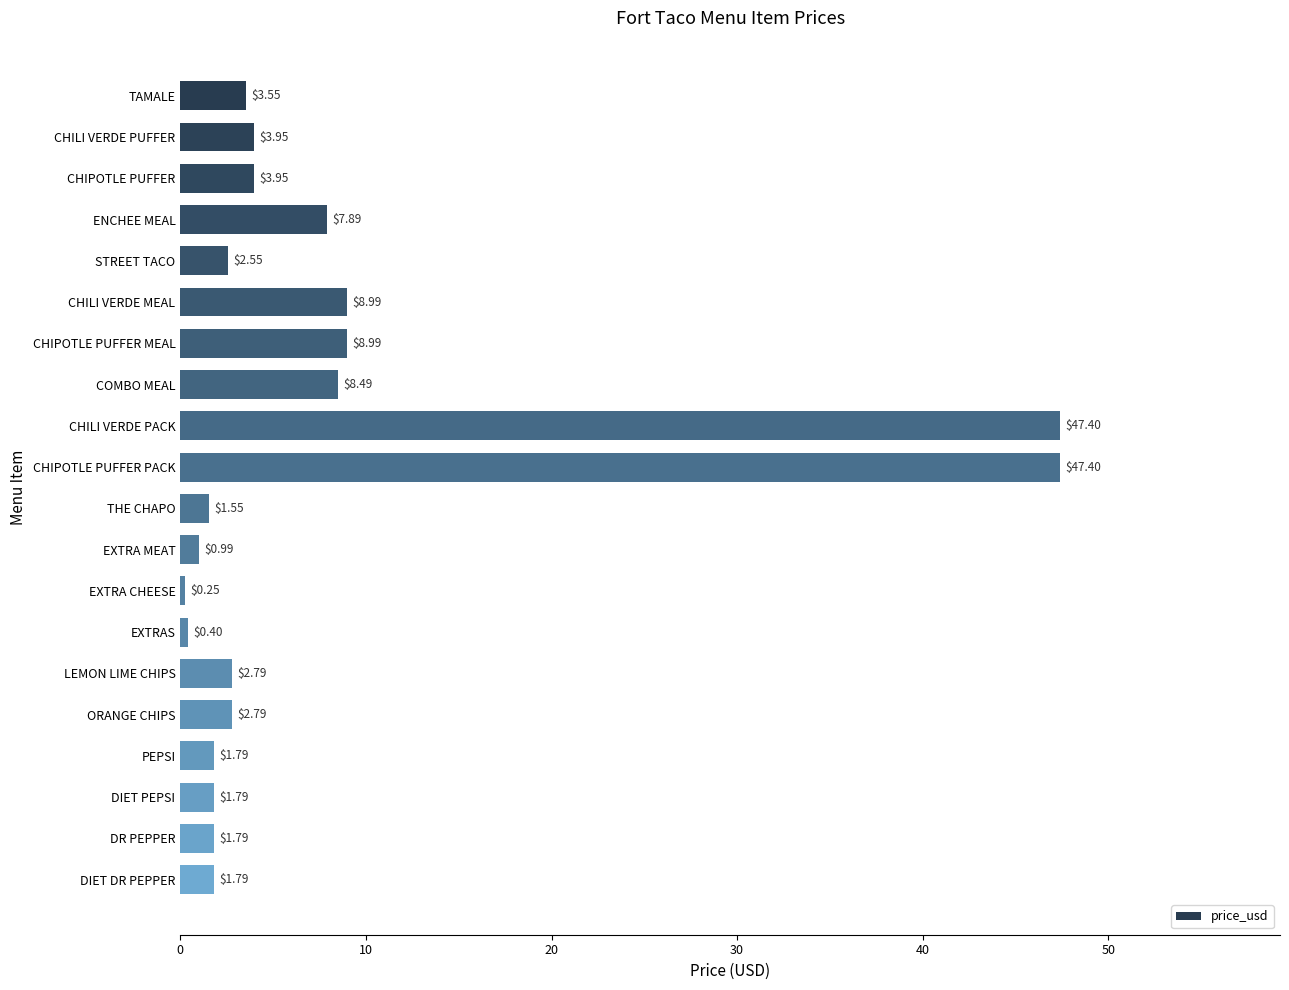

At which category does the chart reach its minimum across all series?

EXTRA CHEESE